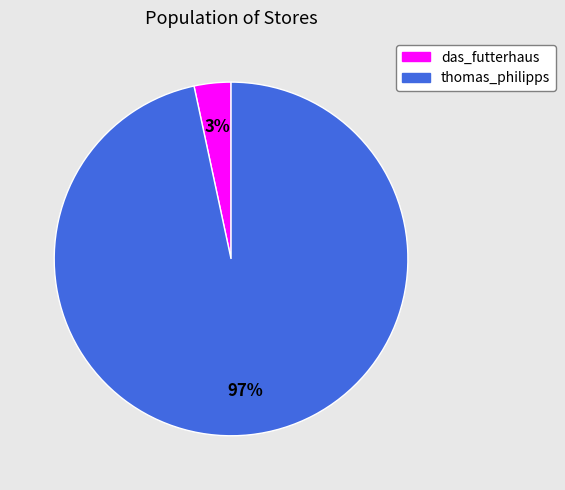

Rank the categories by value from lowest to highest.

das_futterhaus, thomas_philipps